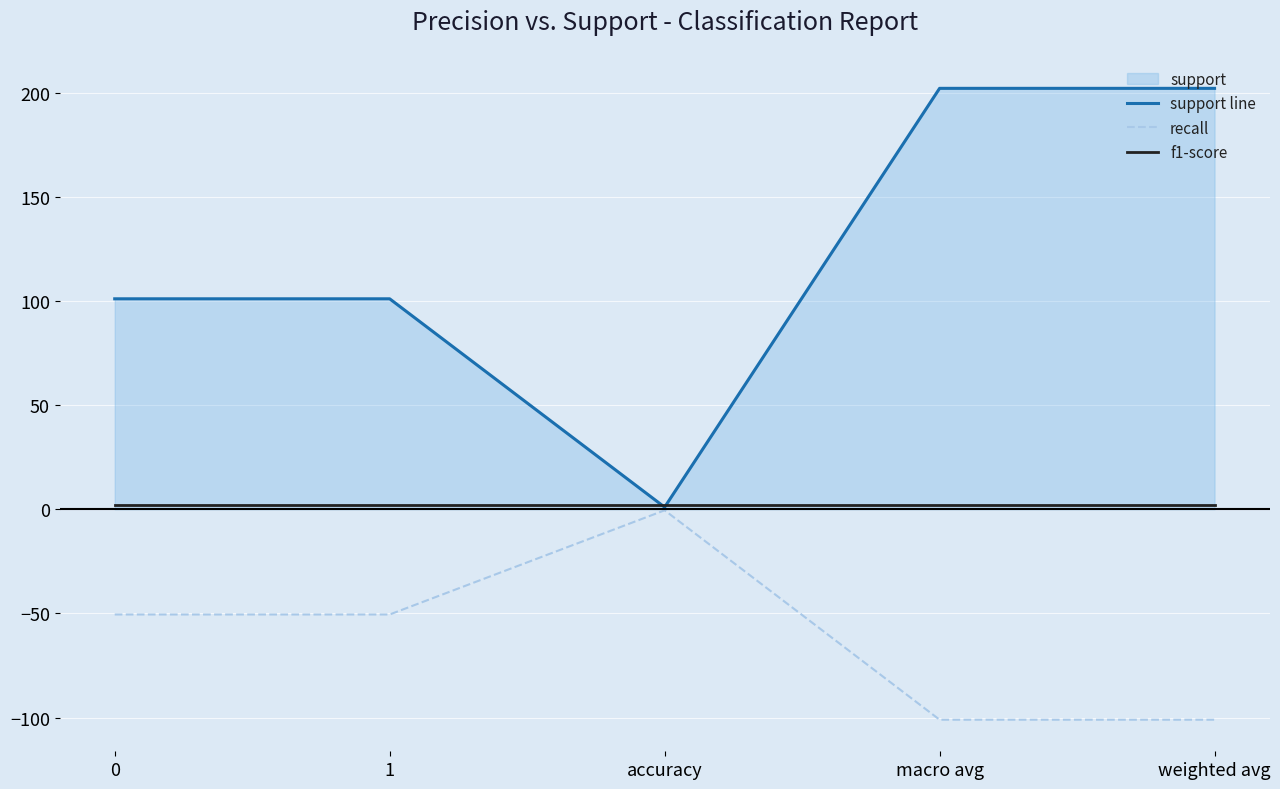

How many intersections are there between f1-score and support line?

2